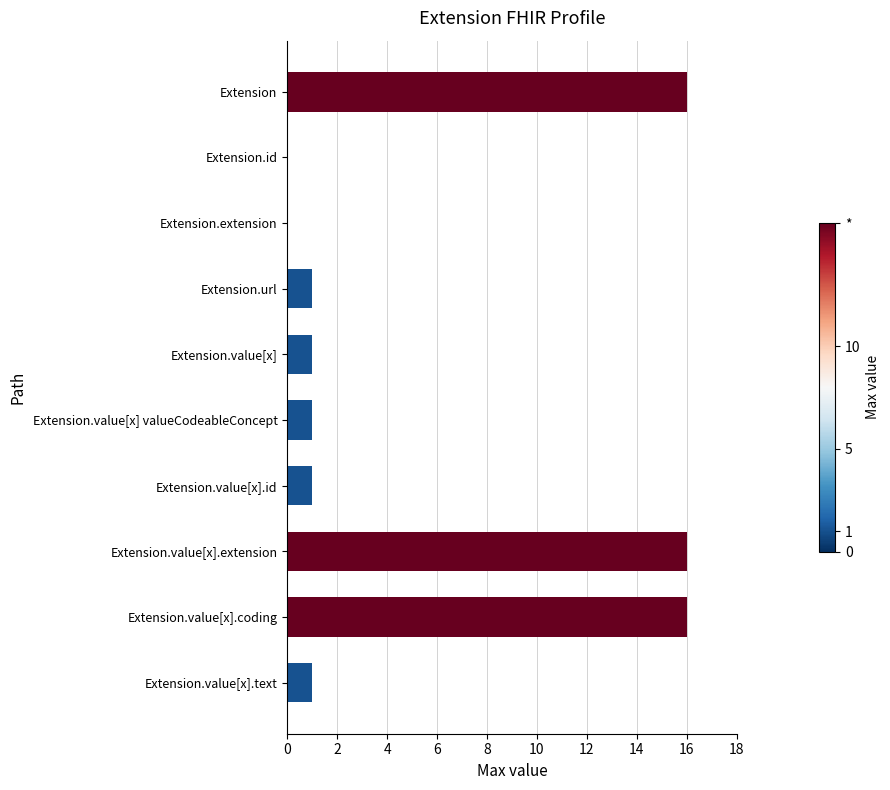

Are the bars horizontal?

Yes